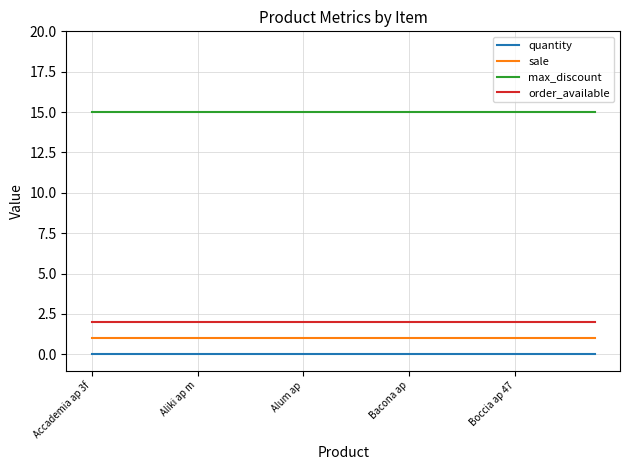

Reading right to left, extract all data points from this chart.

quantity: 0	0	0	0	0	0	0	0	0	0	0	0	0	0	0	0	0	0	0	0
sale: 1	1	1	1	1	1	1	1	1	1	1	1	1	1	1	1	1	1	1	1
max_discount: 15	15	15	15	15	15	15	15	15	15	15	15	15	15	15	15	15	15	15	15
order_available: 2	2	2	2	2	2	2	2	2	2	2	2	2	2	2	2	2	2	2	2